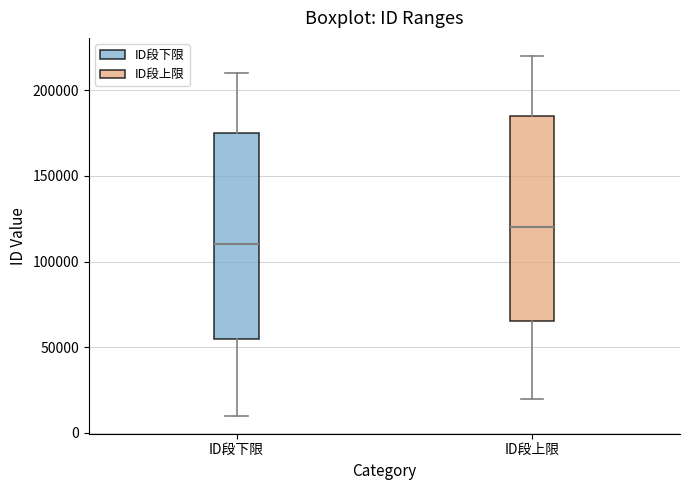

Reading left to right, transcribe this box plot: for each box, give where its median line is, the range the box spans, and where its two whiskers end, as read against the y-axis. The values are not printed on the chart, so give them approximately, as read against the axis.

ID段下限: median 110000, box 55000 to 175000, whiskers 10000 to 210000
ID段上限: median 120000, box 65000 to 185000, whiskers 20000 to 220000